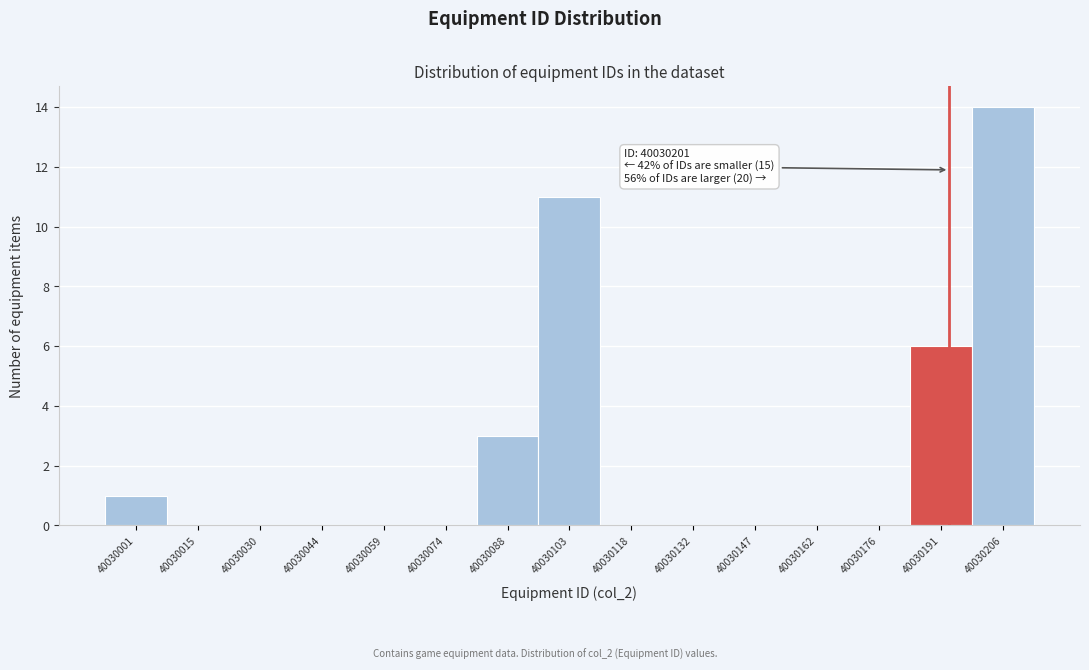

Is it true that the value at 40030001 is 1?

True